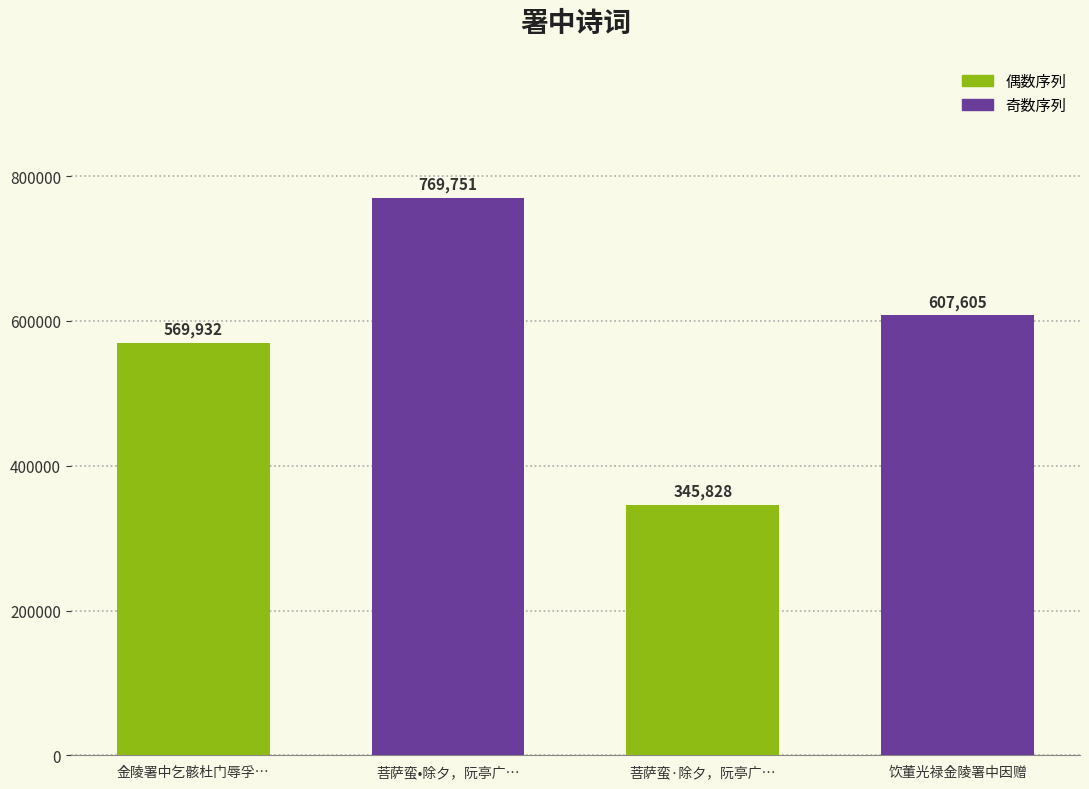

How many values are below 607605?

2